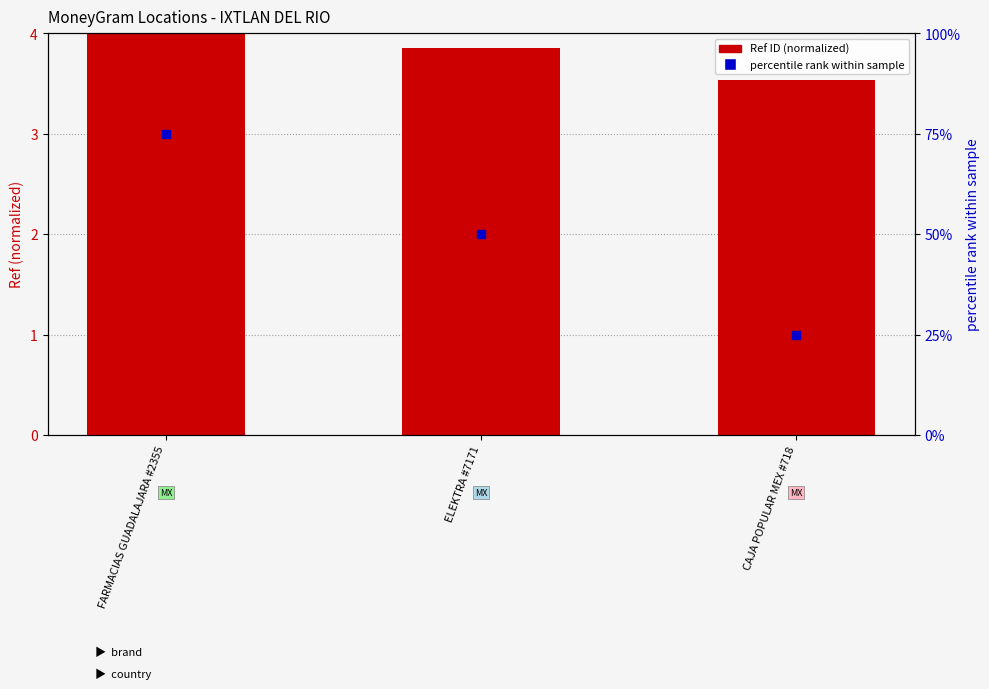

Reading left to right, extract all data points from this chart.

FARMACIAS GUADALAJARA #2355=4.0	ELEKTRA #7171=3.9	CAJA POPULAR MEX #718=3.5